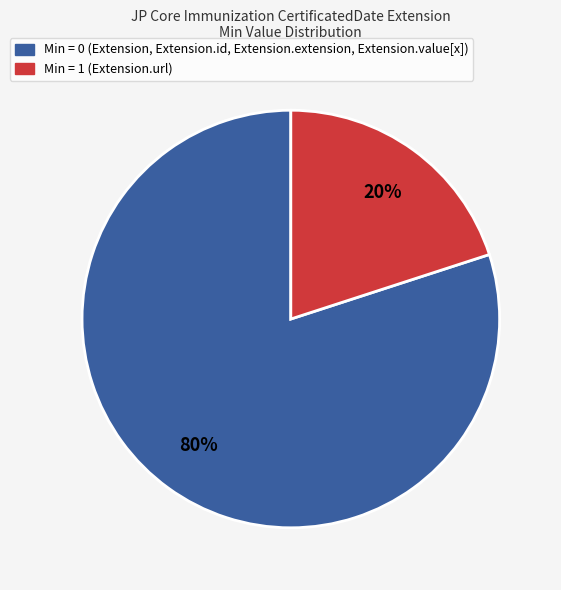

Does any single category account for the majority?

Yes